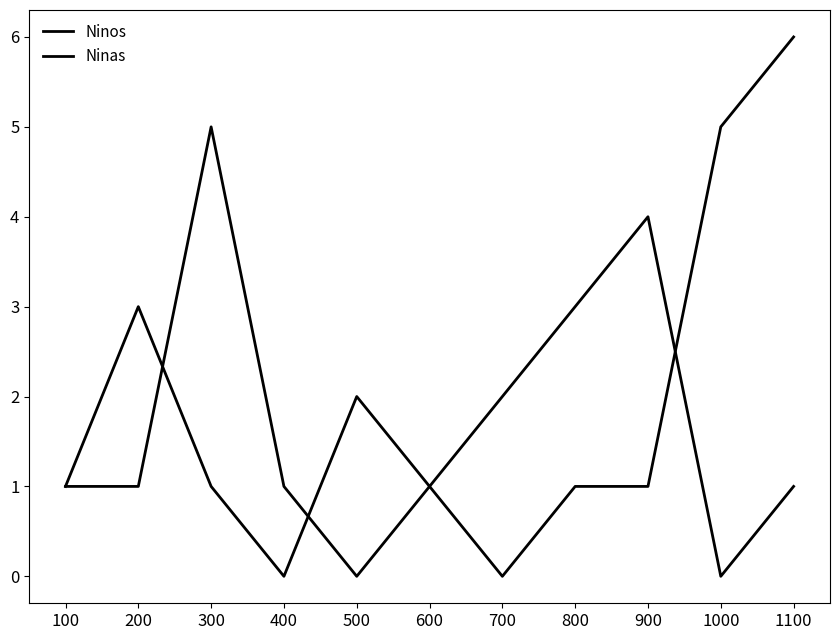

Where is Ninas nearest to the value 3?

100